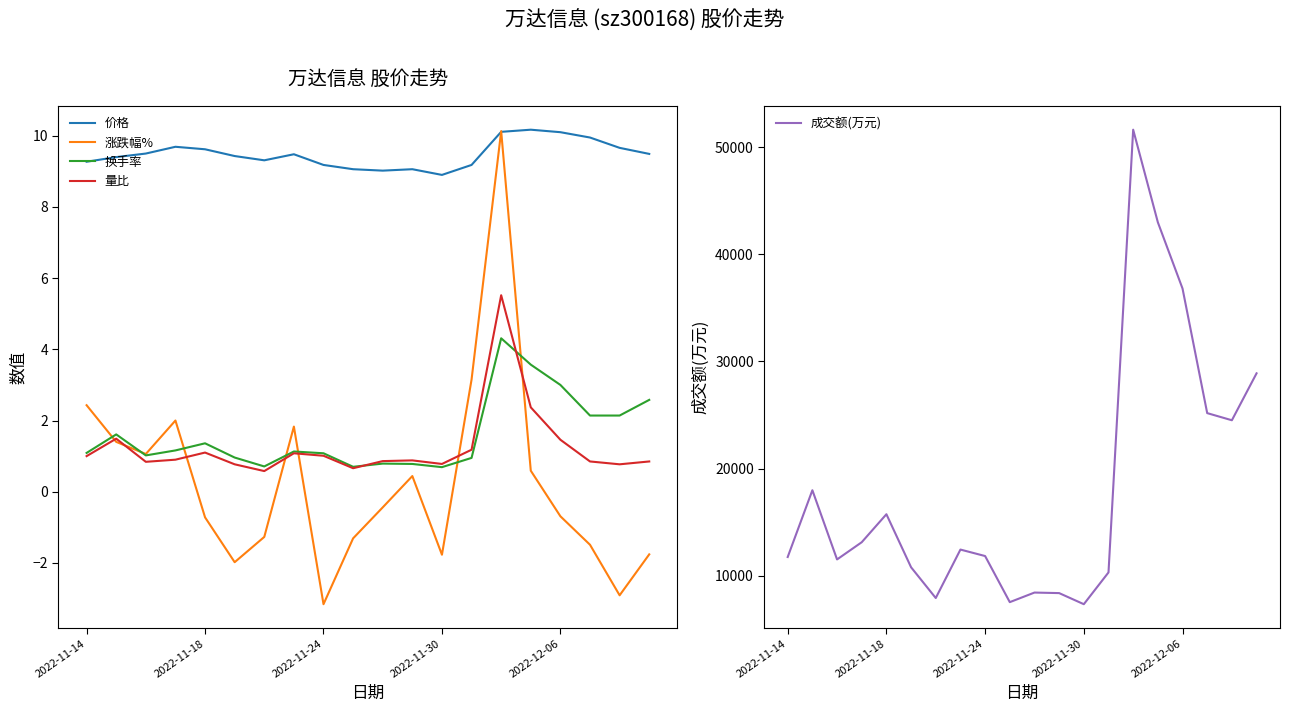

What position from the left is 10?

11